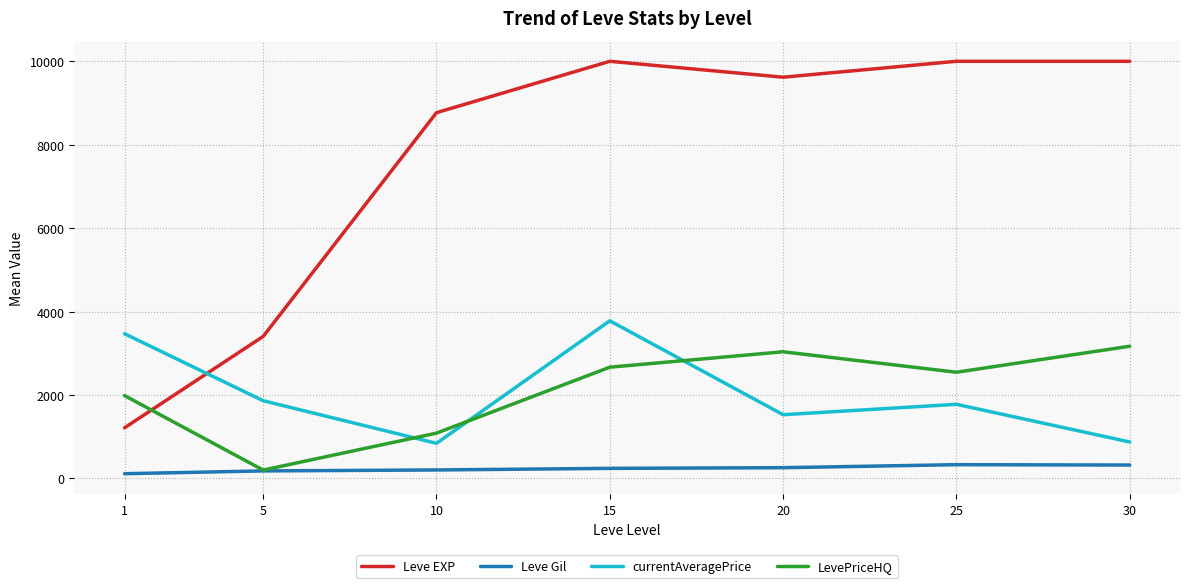

Which series changed the most between 1 and 25?

Leve EXP